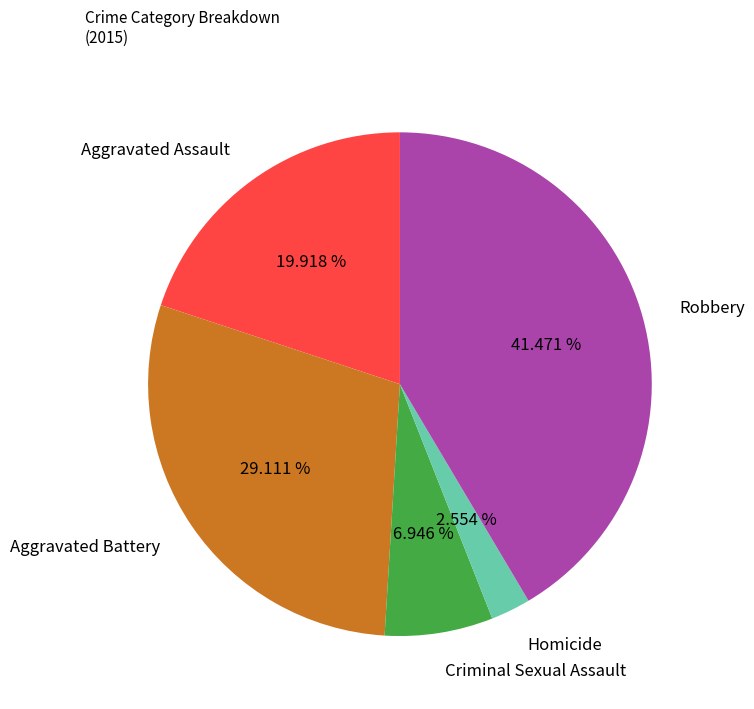

What percentage is the Criminal Sexual Assault slice, to the nearest percent?

7%